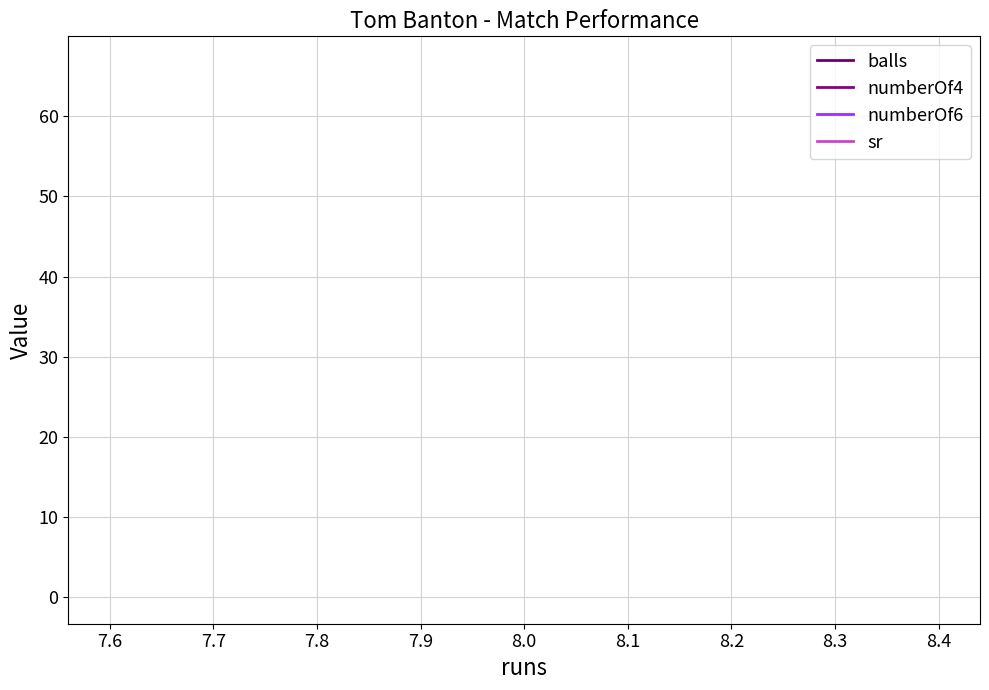

What is the greatest value displayed?

66.7